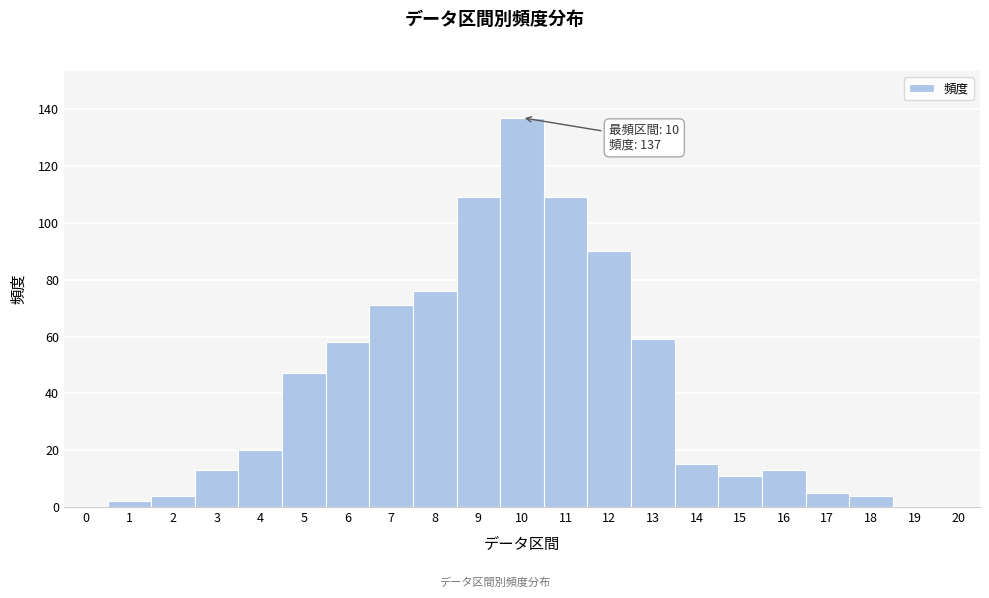

Reading left to right, transcribe all the data shown in this chart.

0=0	1=2	2=4	3=13	4=20	5=47	6=58	7=71	8=76	9=109	10=137	11=109	12=90	13=59	14=15	15=11	16=13	17=5	18=4	19=0	20=0